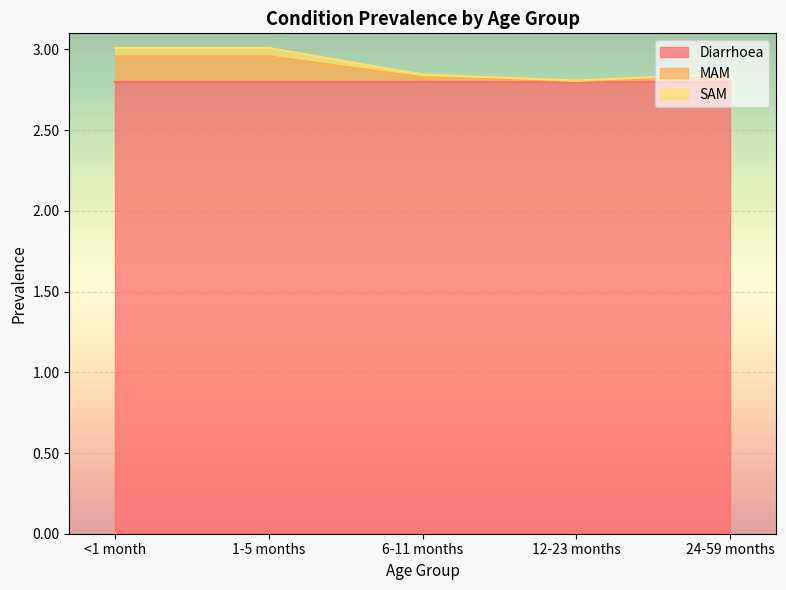

In SAM, how many points are lower than both neighbors (excluding endpoints)?

1